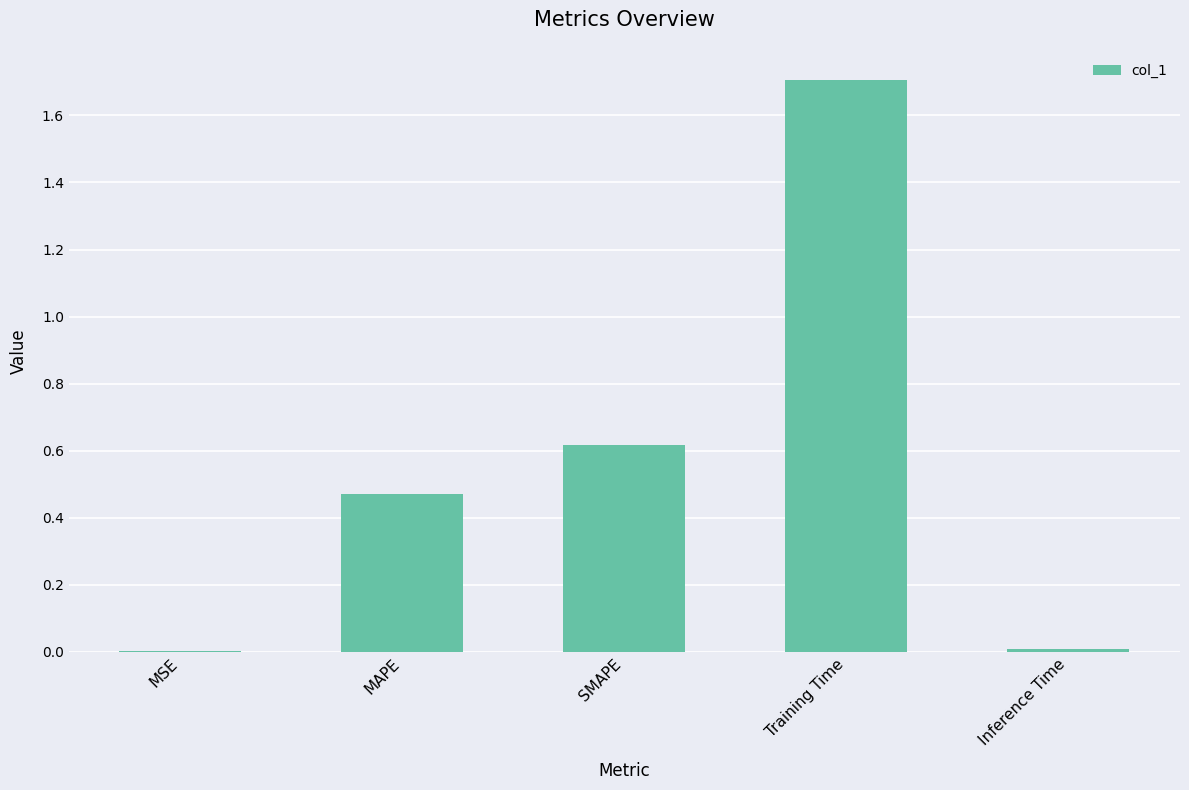

What is the sum of all values?

2.8